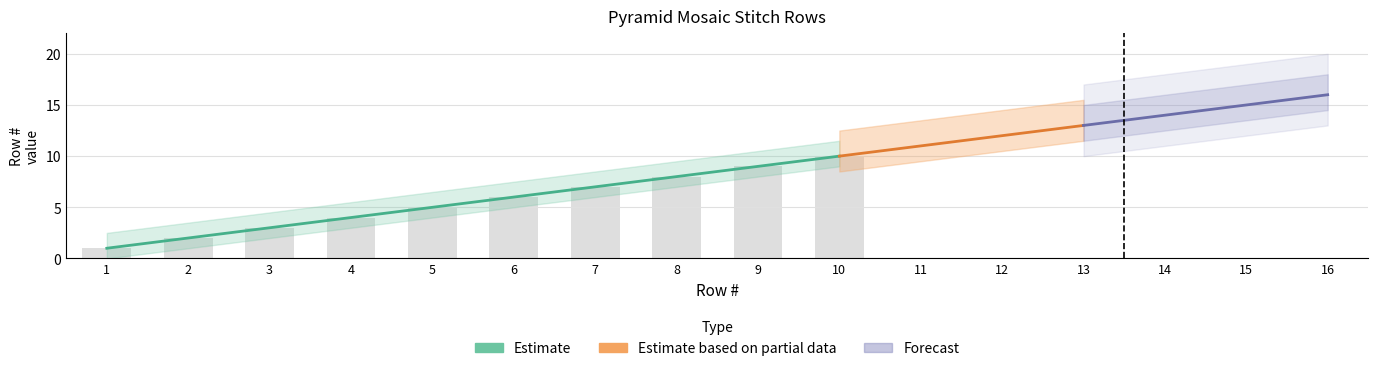

What is the difference between the maximum and minimum values?

15